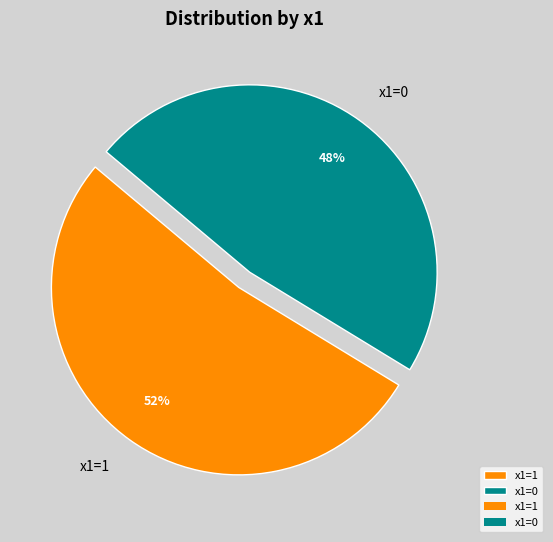

What percentage is the x1=1 slice, to the nearest percent?

52%